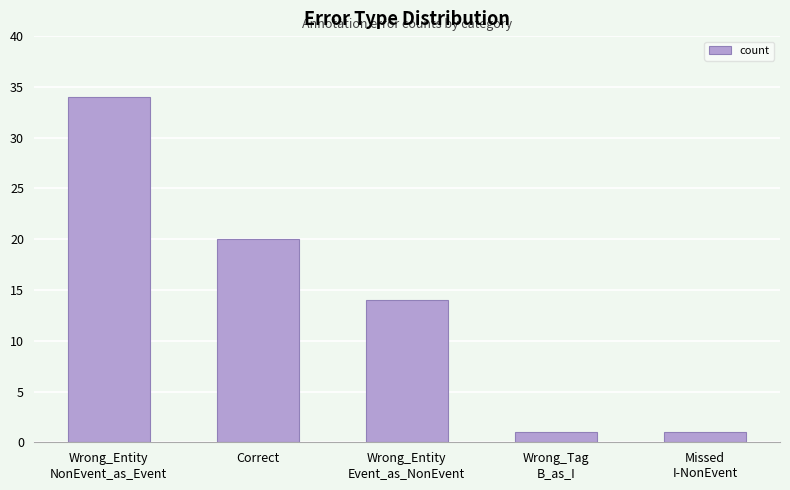

The chart shows a value of 23 at Wrong_Entity
Event_as_NonEvent. True or false?

False